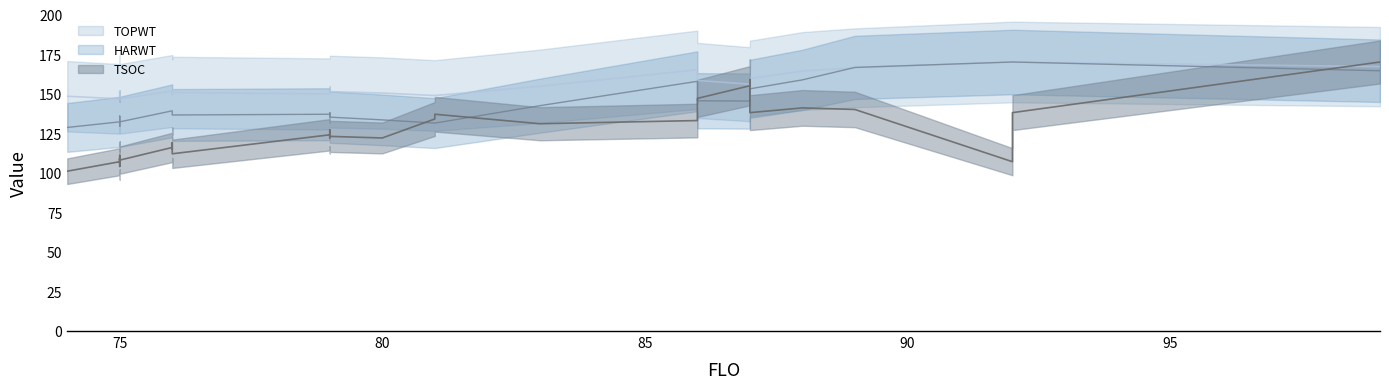

Between which two adjacent categories do TOPWT and HARWT first intersect?

88 and 89